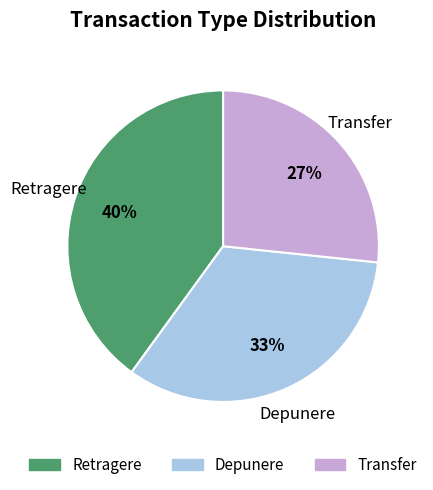

Rank the categories by value from lowest to highest.

Transfer, Depunere, Retragere